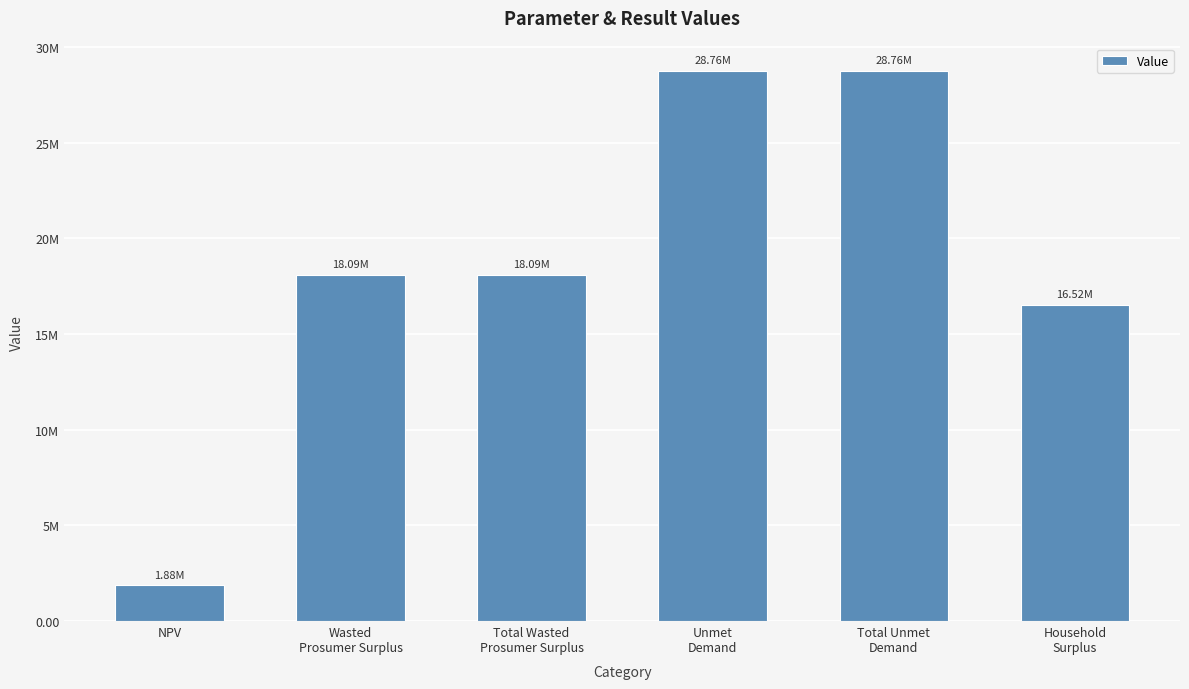

What is the label of the 2nd bar from the left?

Wasted
Prosumer Surplus